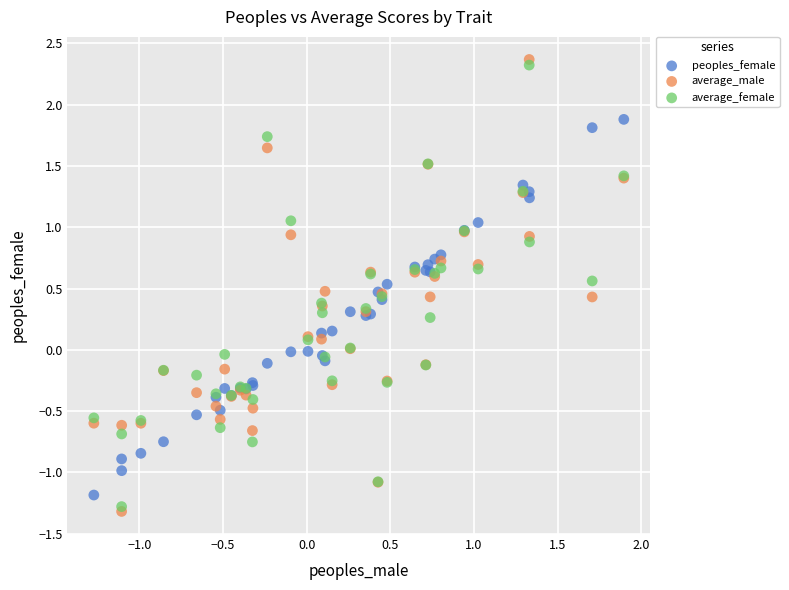

Which series reaches the minimum Y coordinate?

average_male